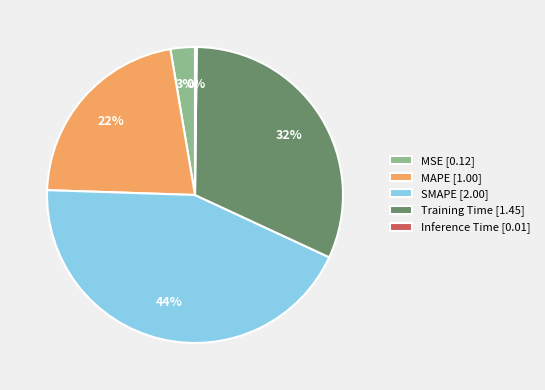

Is the sum of MSE [0.12] and SMAPE [2.00] greater than half?

No